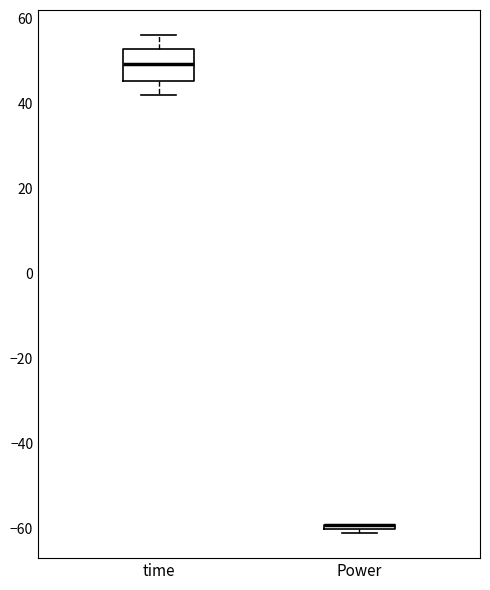

Where is the upper edge of the box for time on the y-axis? The values are not printed on the chart, so give them approximately, as read against the axis.

52